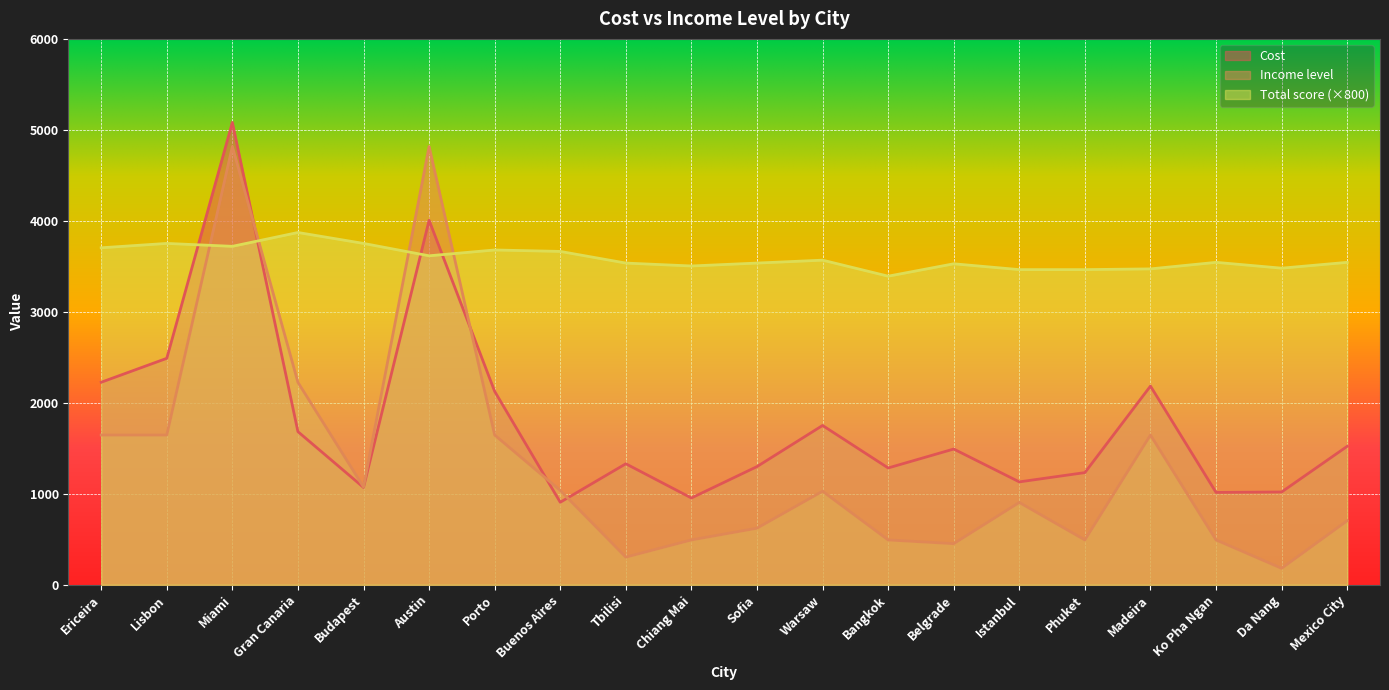

Where does the Income level series first go above 1028?

Ericeira